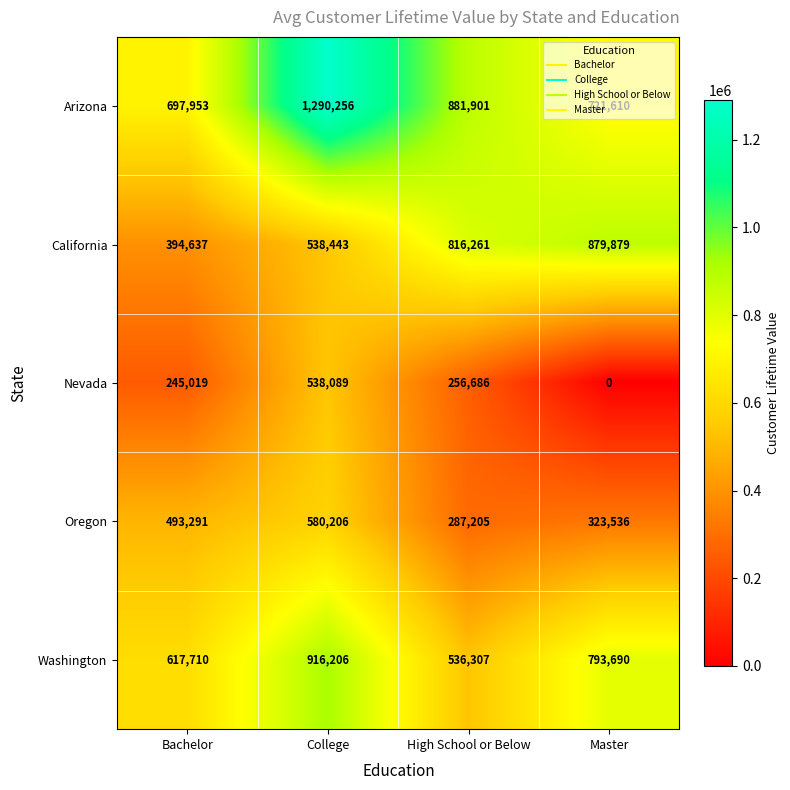

List the series in order of their peak value, lowest first.

Nevada, Oregon, California, Washington, Arizona